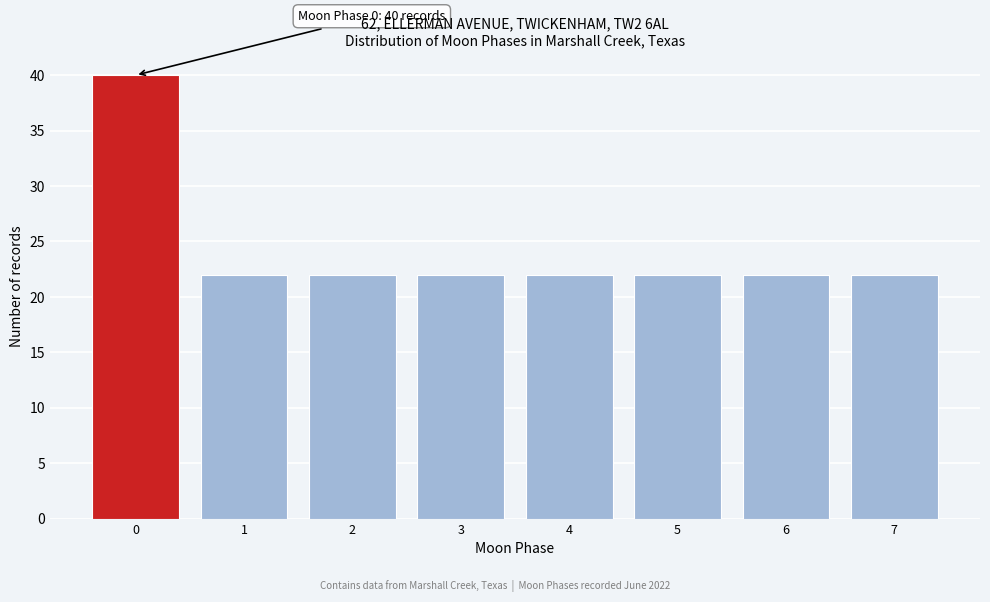

Reading left to right, transcribe all the data shown in this chart.

0=40	1=22	2=22	3=22	4=22	5=22	6=22	7=22